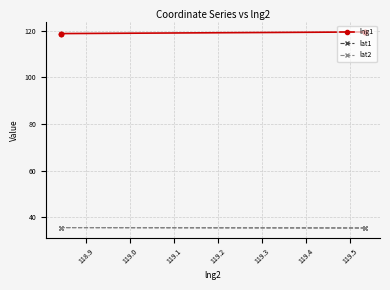

True or false: lat1 and lat2 cross at least once.

False